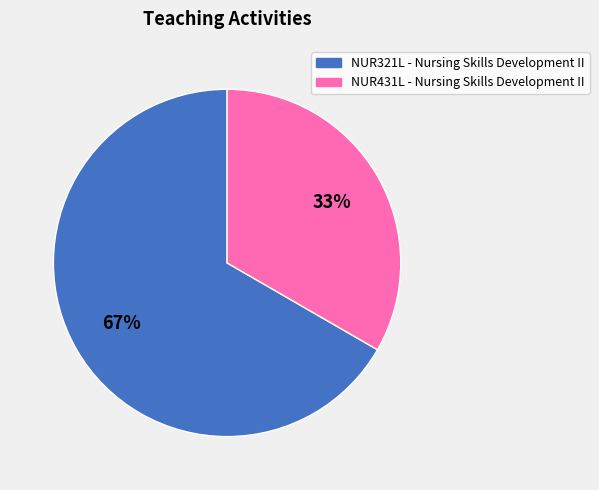

To the nearest percent, what percentage of the pie is NUR321L - Nursing Skills Development II?

67%